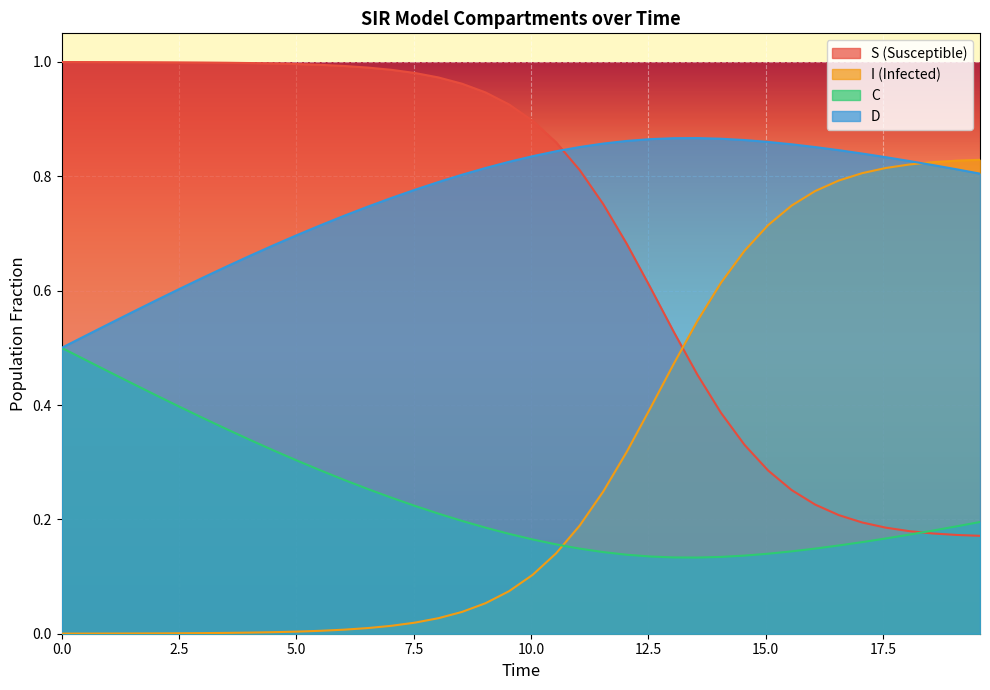

Reading left to right, what are all the values shown in this chart?

S: 1.0	1.0	1.0	1.0	1.0	1.0	1.0	1.0	1.0	1.0	1.0	1.0	1.0	1.0	1.0	1.0	1.0	1.0	0.9	0.9	0.9	0.9	0.8	0.8	0.7	0.6	0.5	0.5	0.4	0.3	0.3	0.3	0.2	0.2	0.2	0.2	0.2	0.2	0.2	0.2
I: 0.0	0.0	0.0	0.0	0.0	0.0	0.0	0.0	0.0	0.0	0.0	0.0	0.0	0.0	0.0	0.0	0.0	0.0	0.1	0.1	0.1	0.1	0.2	0.2	0.3	0.4	0.5	0.5	0.6	0.7	0.7	0.7	0.8	0.8	0.8	0.8	0.8	0.8	0.8	0.8
C: 0.5	0.5	0.5	0.4	0.4	0.4	0.4	0.4	0.3	0.3	0.3	0.3	0.3	0.3	0.2	0.2	0.2	0.2	0.2	0.2	0.2	0.2	0.1	0.1	0.1	0.1	0.1	0.1	0.1	0.1	0.1	0.1	0.1	0.2	0.2	0.2	0.2	0.2	0.2	0.2
D: 0.5	0.5	0.5	0.6	0.6	0.6	0.6	0.6	0.7	0.7	0.7	0.7	0.7	0.7	0.8	0.8	0.8	0.8	0.8	0.8	0.8	0.8	0.9	0.9	0.9	0.9	0.9	0.9	0.9	0.9	0.9	0.9	0.9	0.8	0.8	0.8	0.8	0.8	0.8	0.8